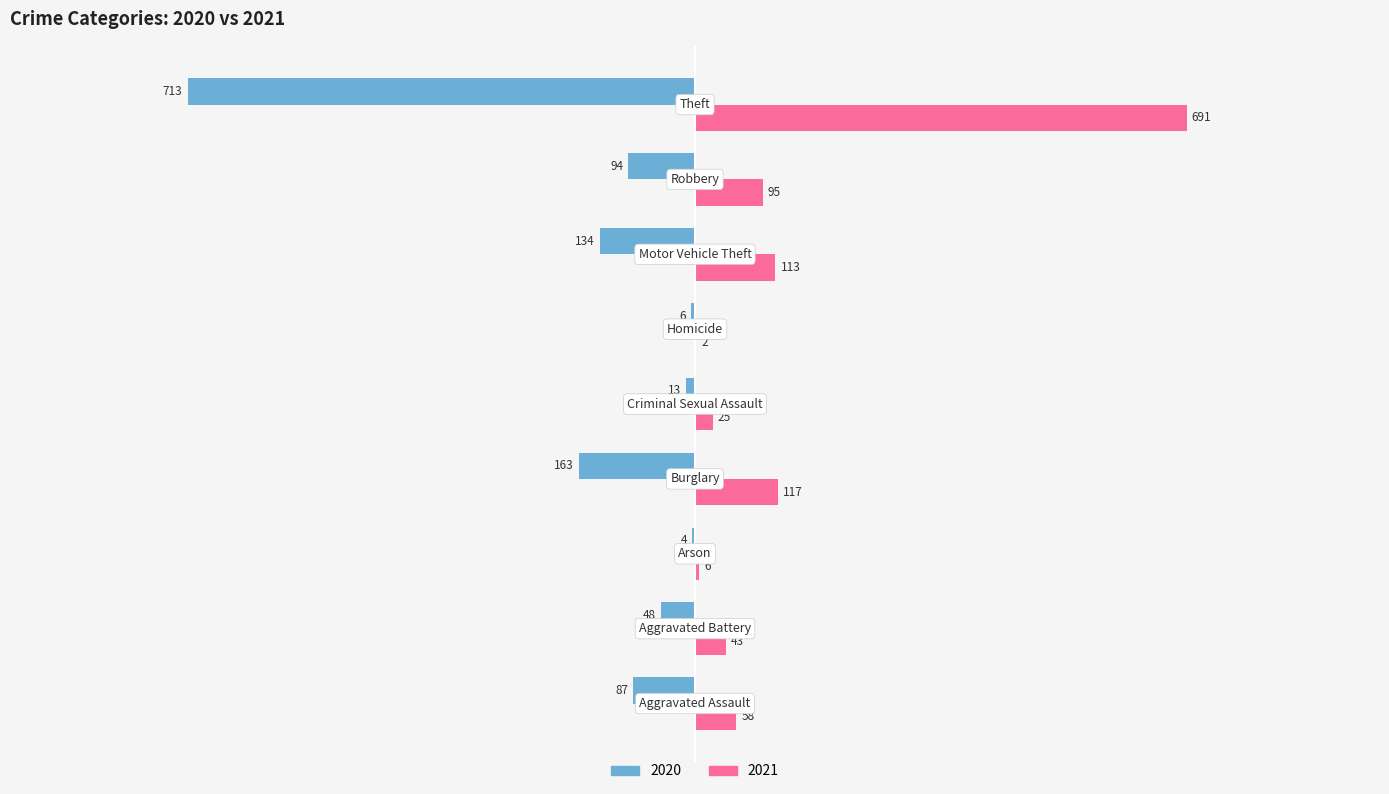

Which series has the largest total across all categories?

2021